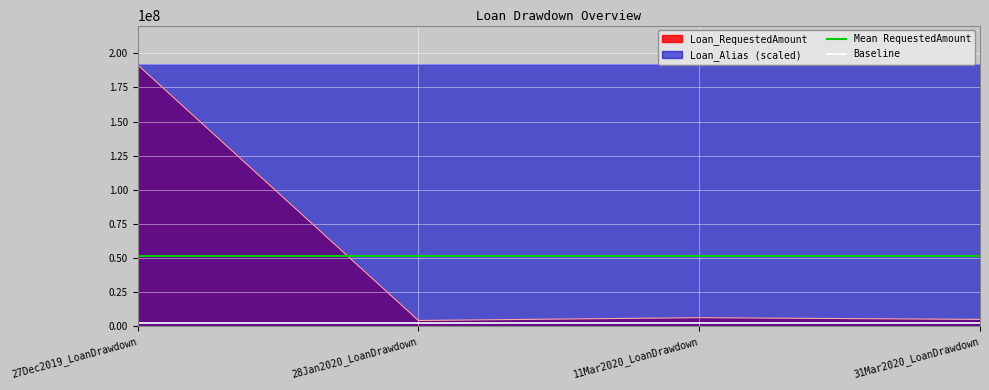

The value of Loan_RequestedAmount at 27Dec2019_LoanDrawdown is 329573847.5. True or false?

False